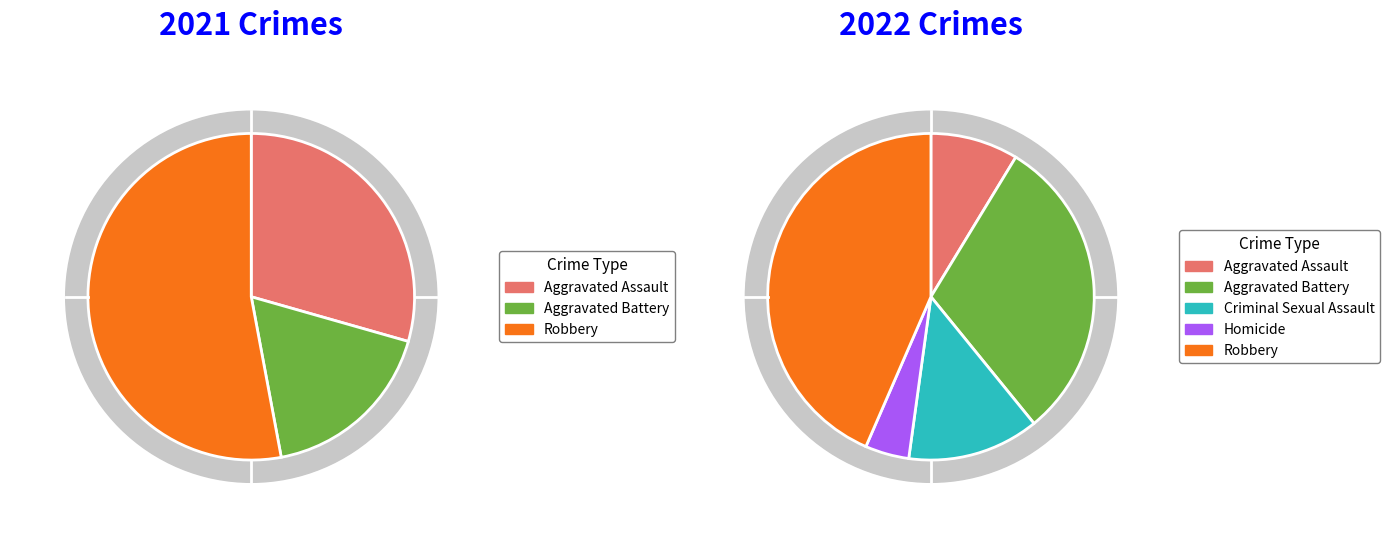

Which series has the widest spread of values?

values_2021